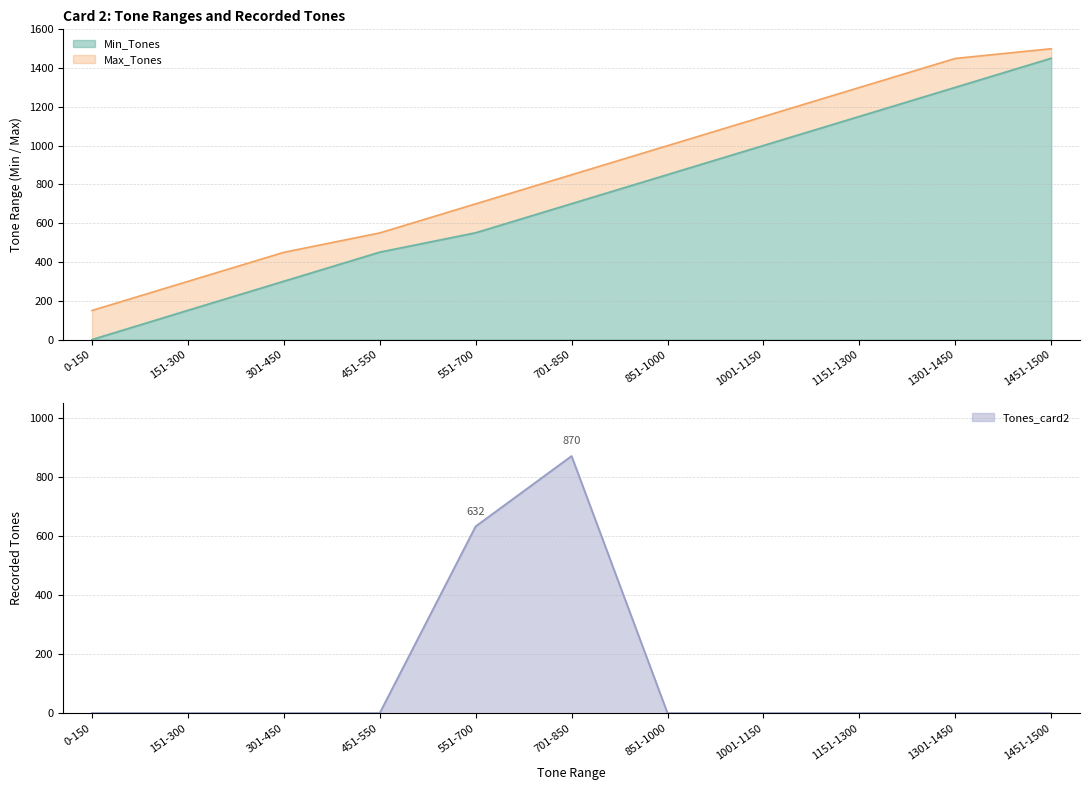

What is the value of the Min_Tones point at the 4th from the left?

451